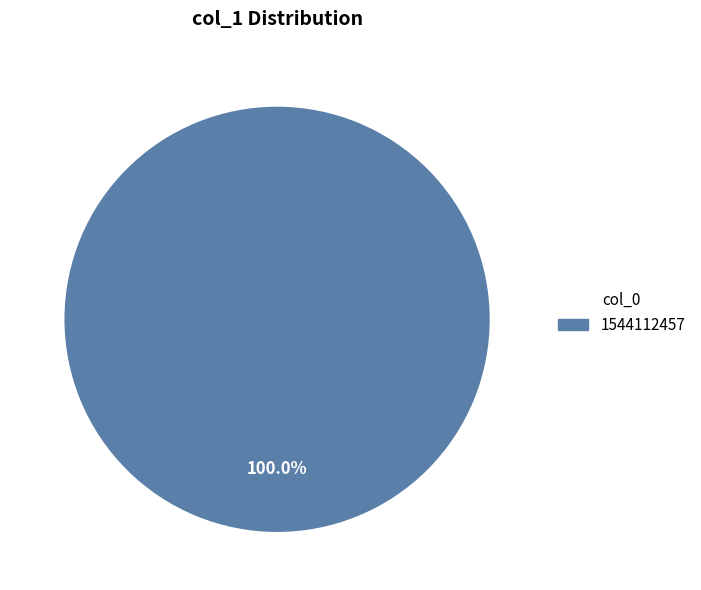

How many slices are in this pie chart?

1